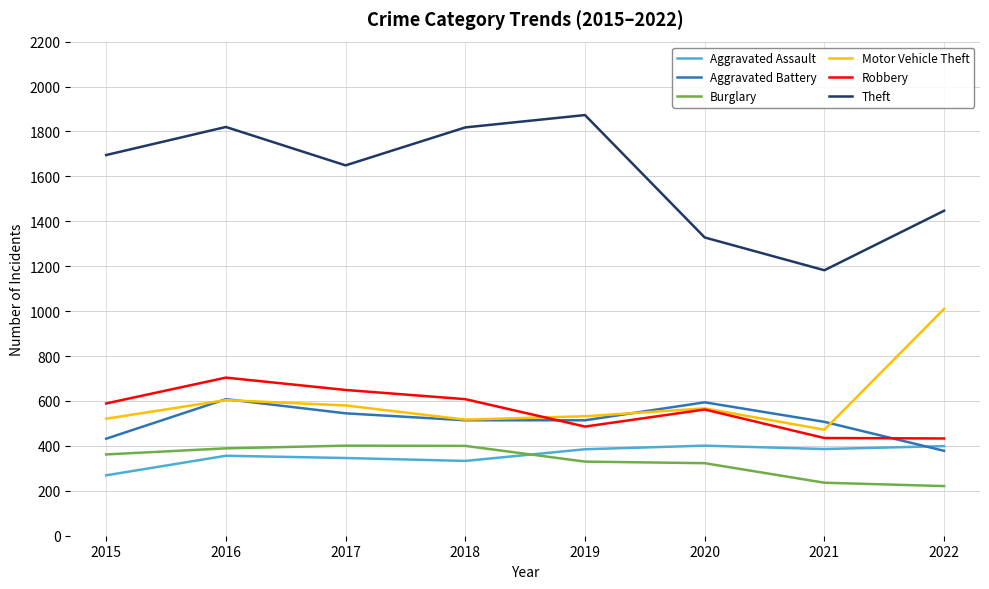

How many lines are shown in the chart?

6